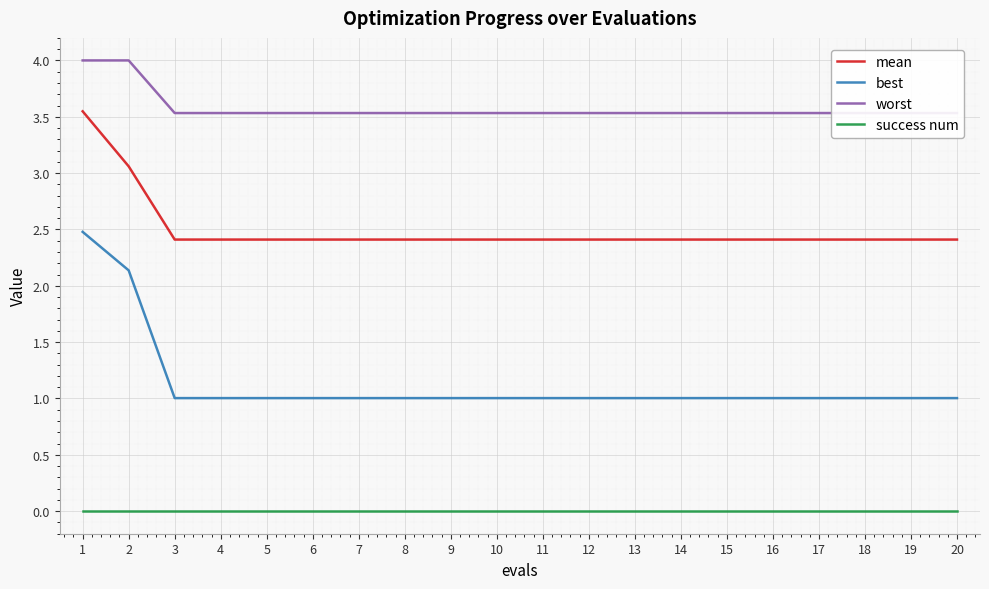

True or false: best has more than 1 points higher than both neighbors.

False